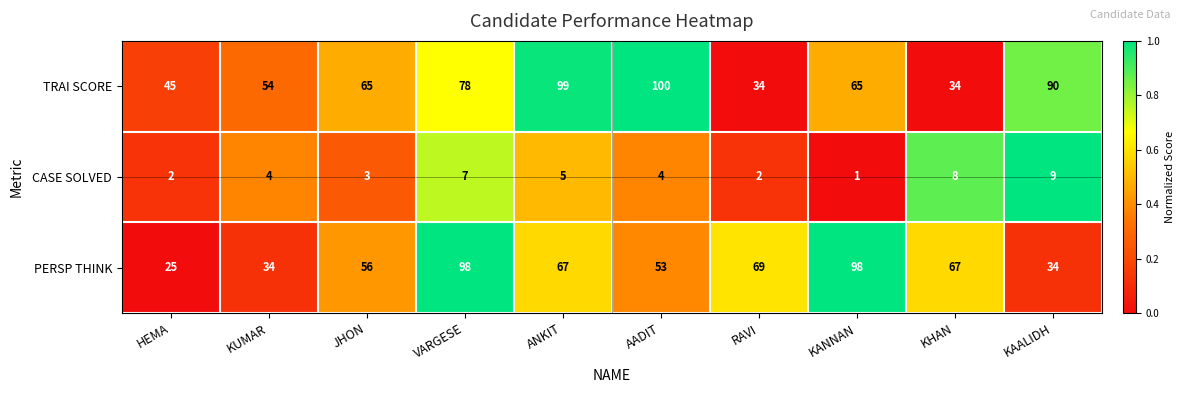

What is the approximate value of PERSP THINK at VARGESE?

98